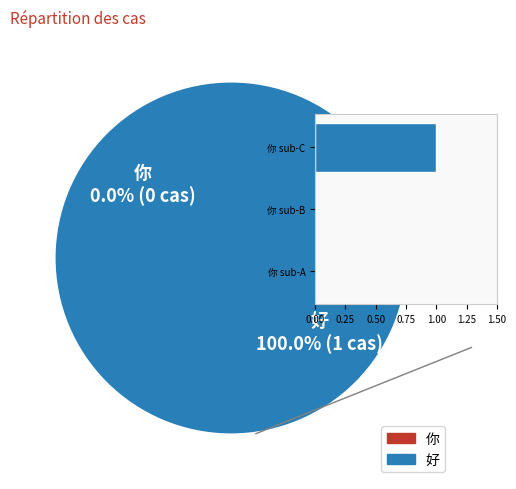

How many slices are in this pie chart?

2